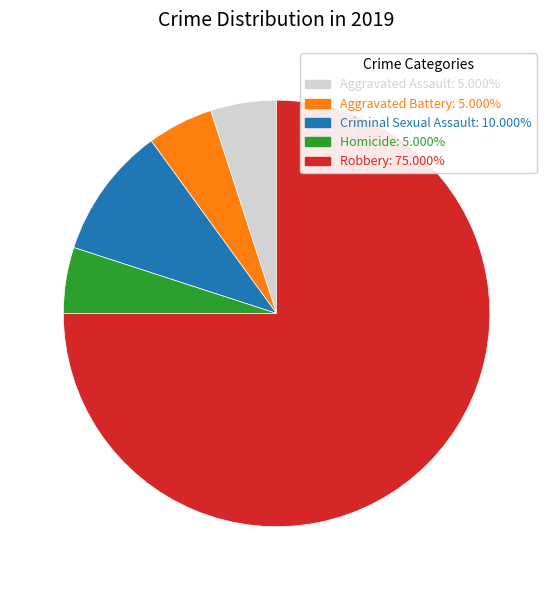

Combined, do Homicide: 5.000% and Aggravated Battery: 5.000% account for over 50%?

No